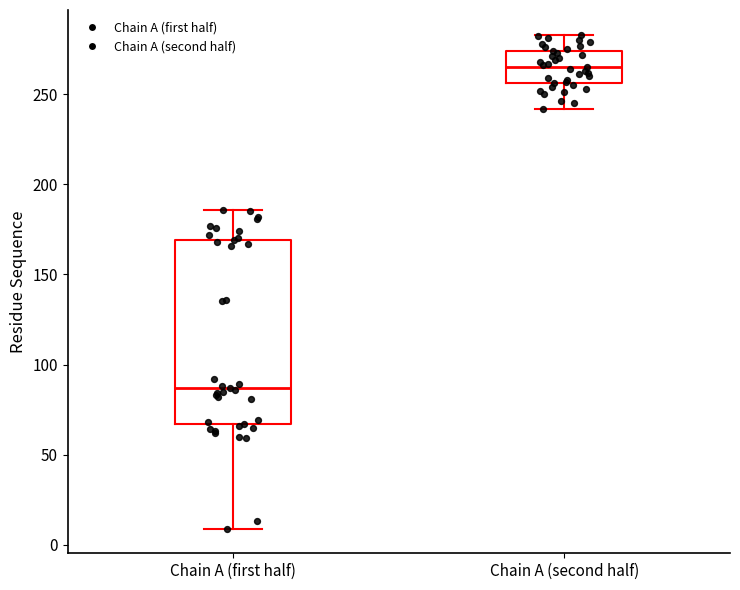

Which box is the tallest, from its lower edge to its upper edge?

Chain A (first half)